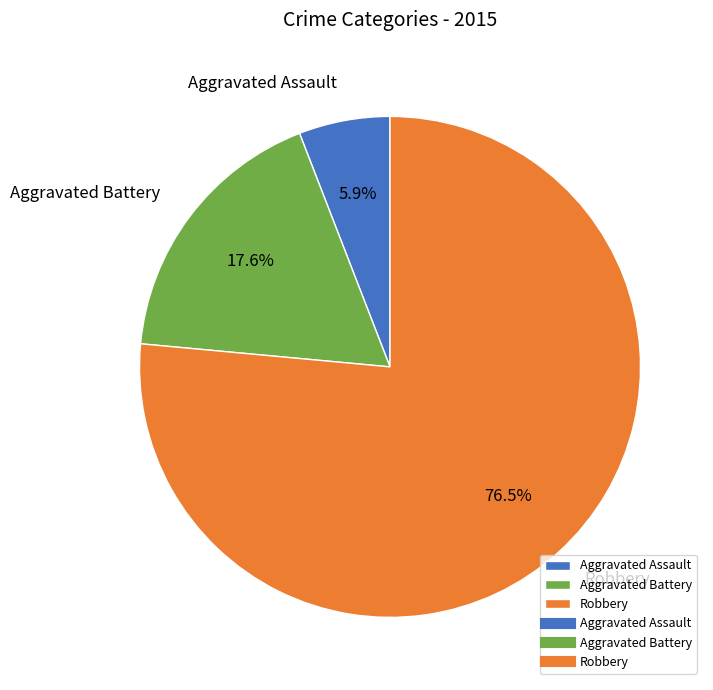

What is the ratio of the value at Robbery to the value at Aggravated Assault?

13.0